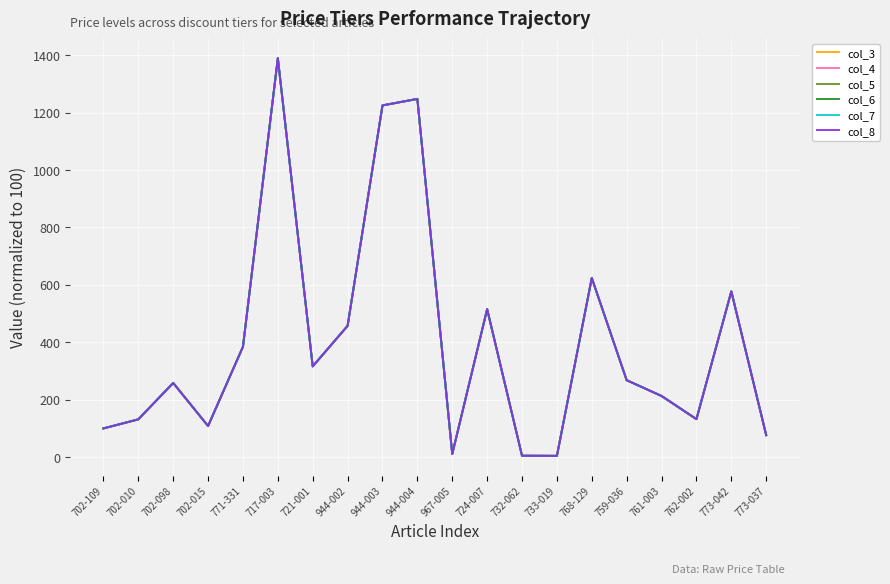

What is the difference between the second highest and minimum values in the col_8 series?

1242.9